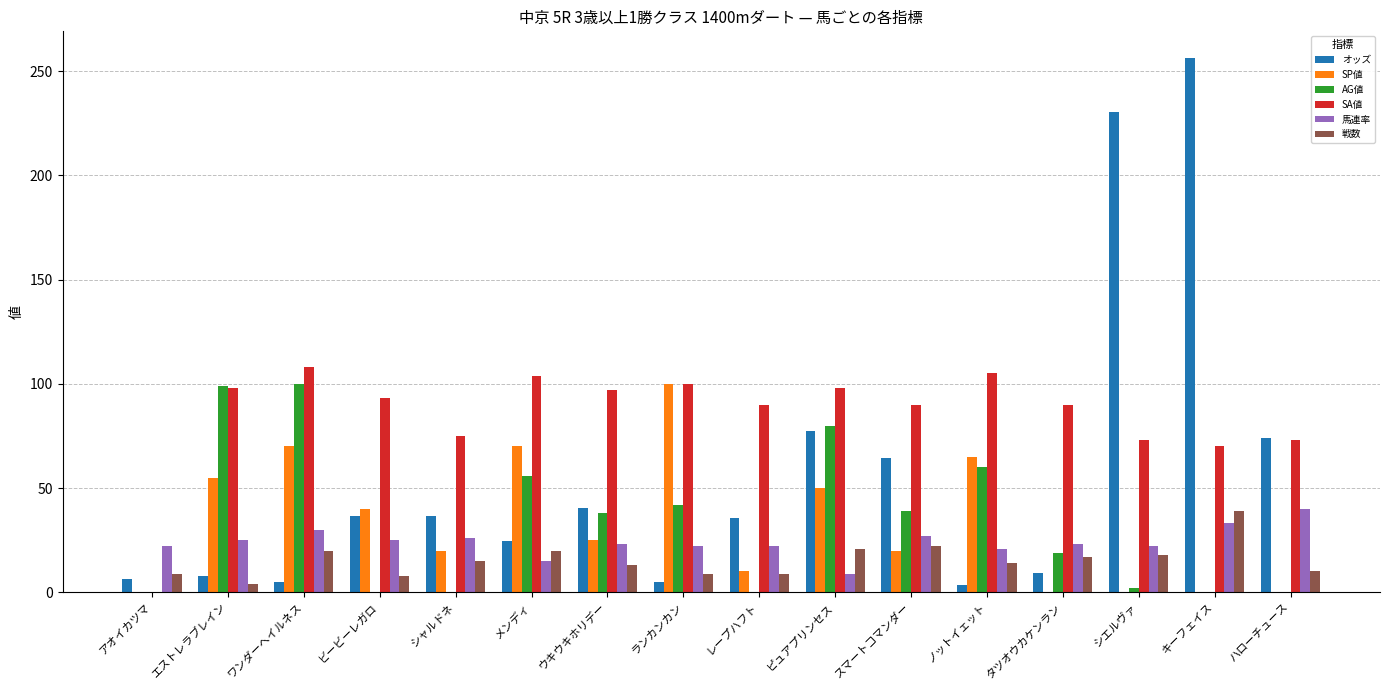

True or false: 馬連率 has a value of 40.7 at ワンダーヘイルネス.

False